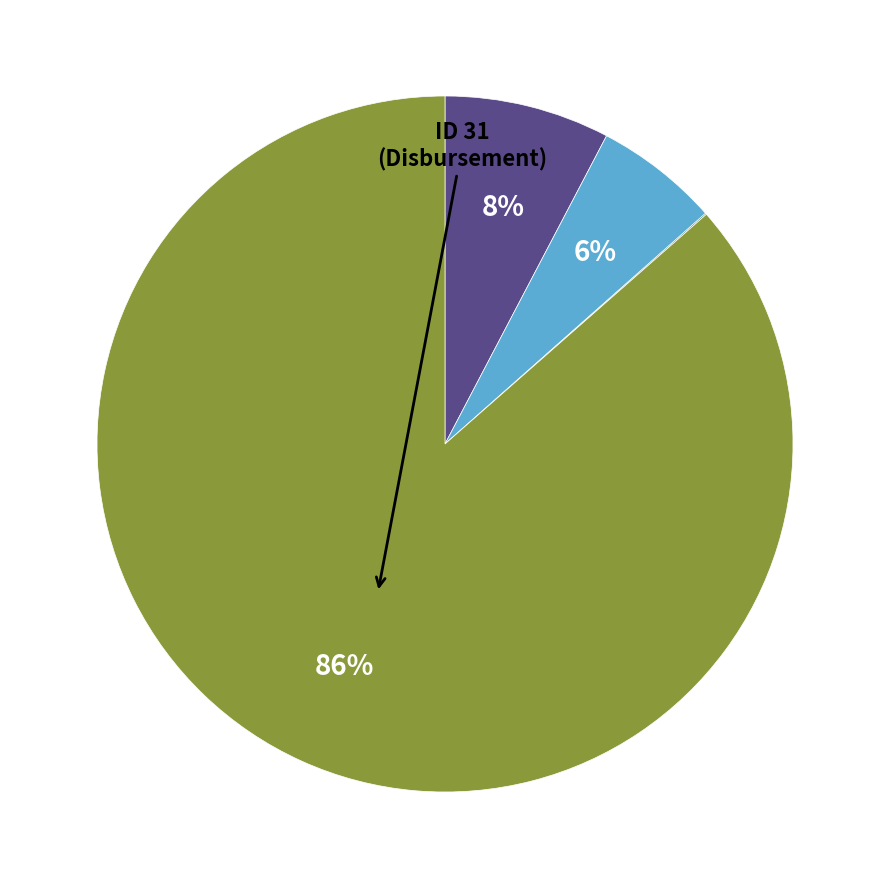

To the nearest percent, what is the average slice percentage?

25%